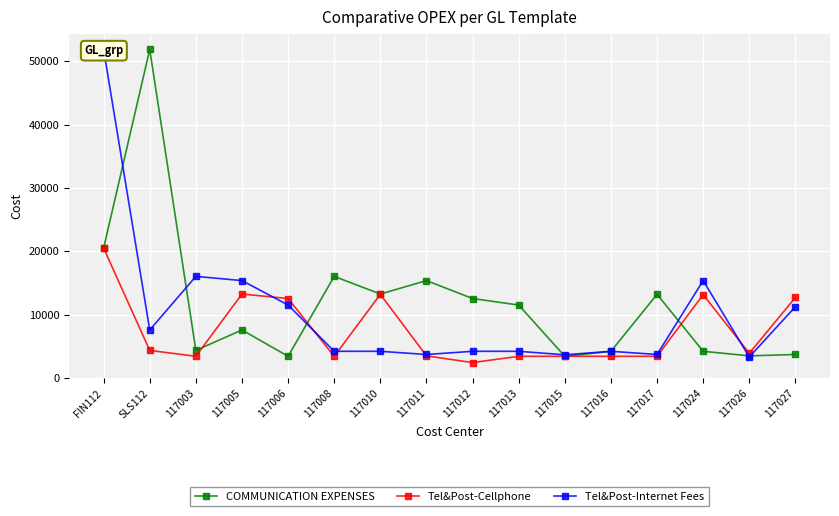

Which series changed the most between 117011 and 117026?

COMMUNICATION EXPENSES